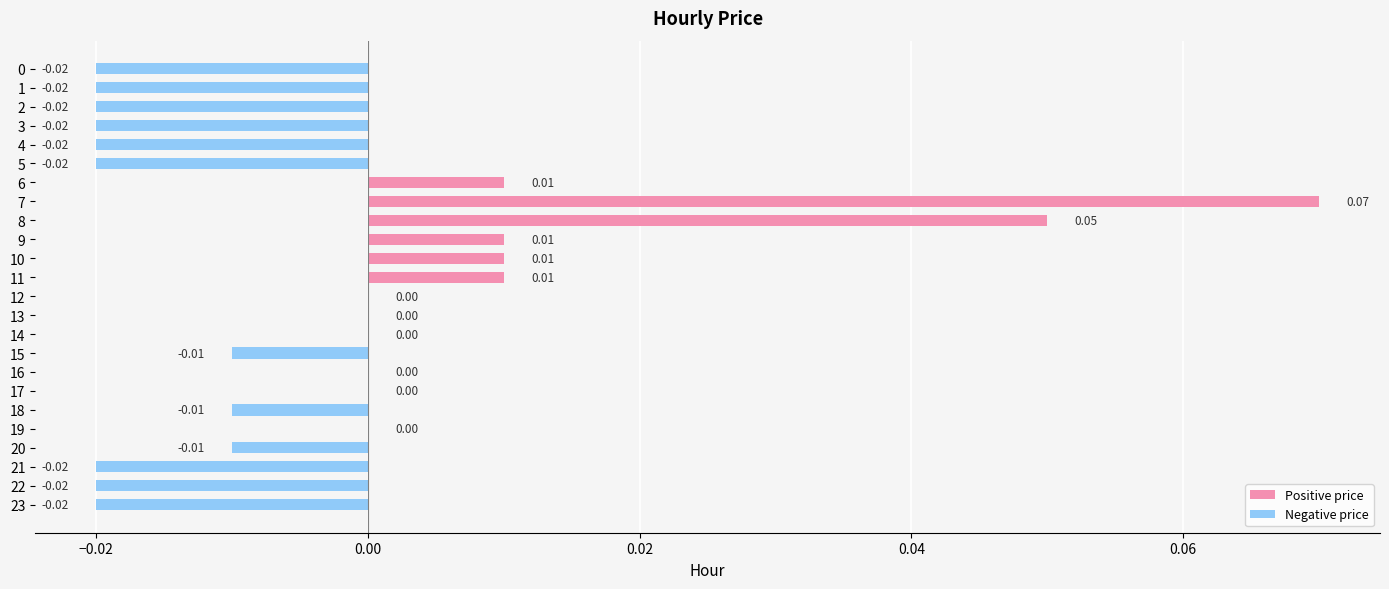

Between 21 and 18, which is larger?

18